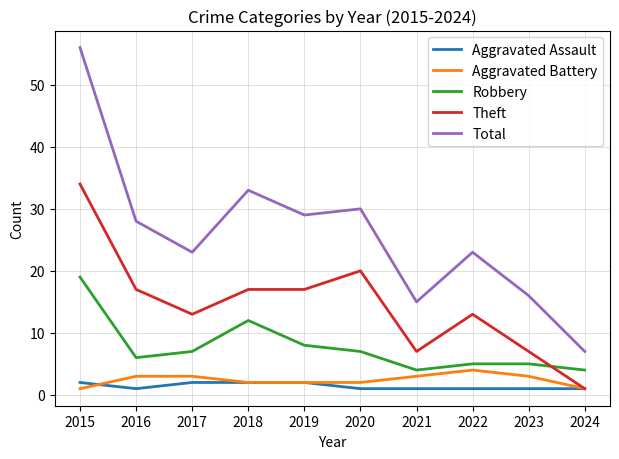

True or false: Theft has a value of 17 at 2016.

True